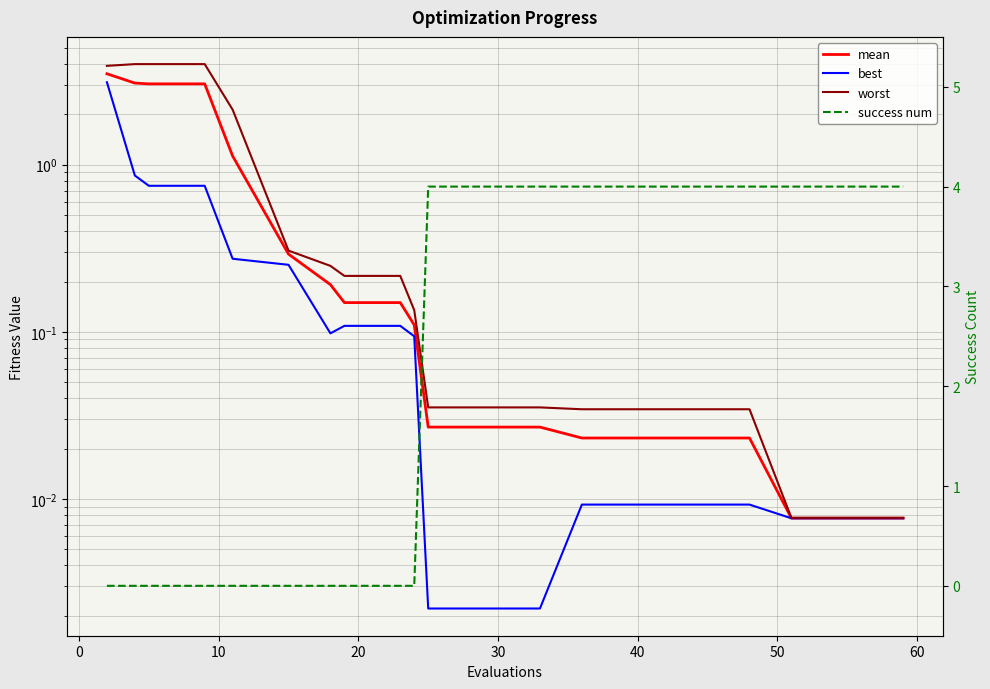

True or false: success num has more than 0 points higher than both neighbors.

False